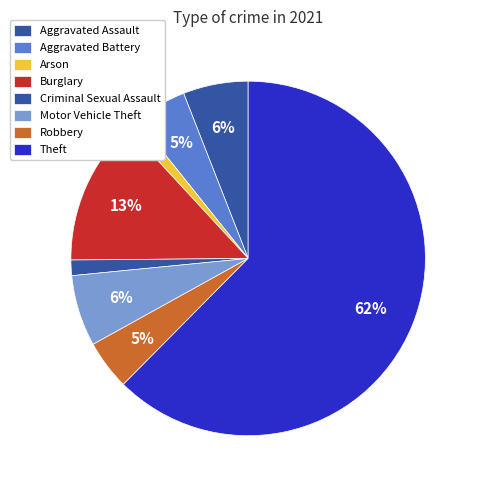

Which category has the smallest portion of the pie?

Arson